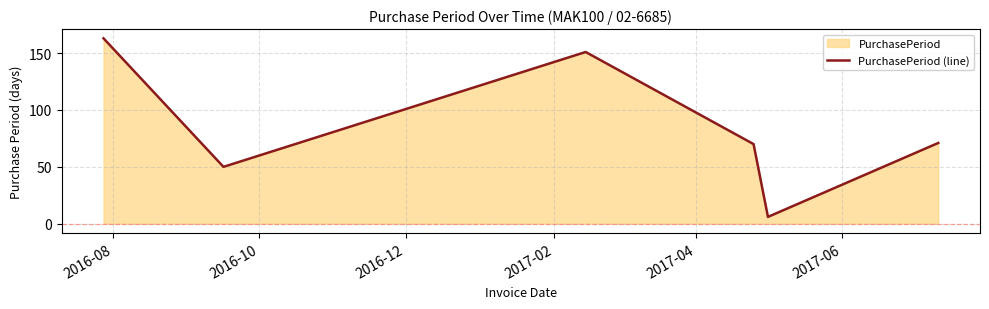

Does the chart display data point markers on the line(s)?

No